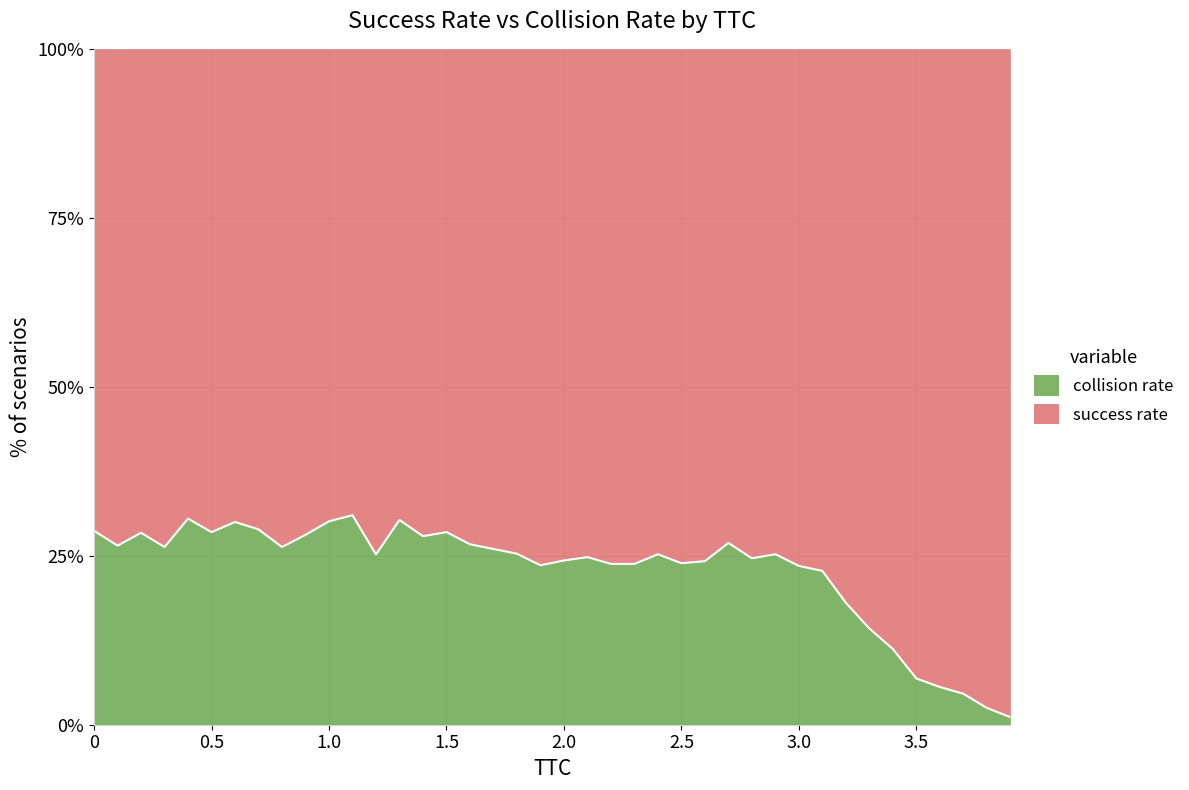

Does the chart have visible grid lines?

Yes